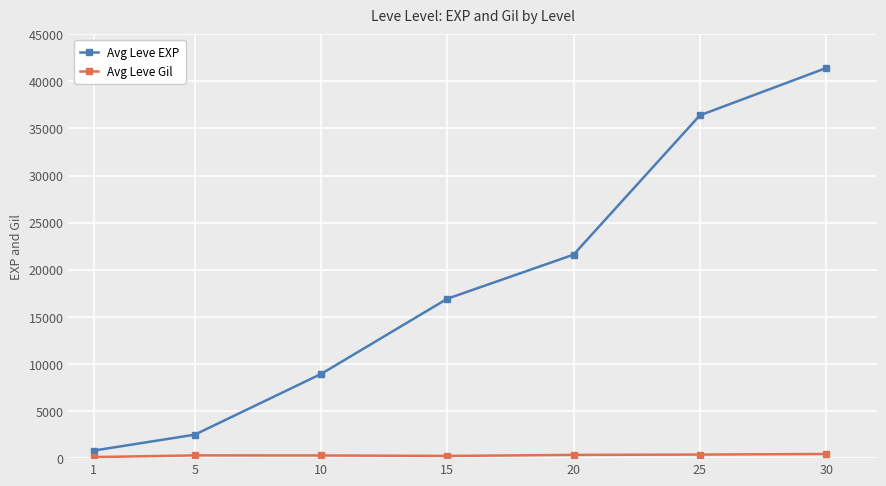

True or false: Avg Leve EXP has more than 2 points higher than both neighbors.

False